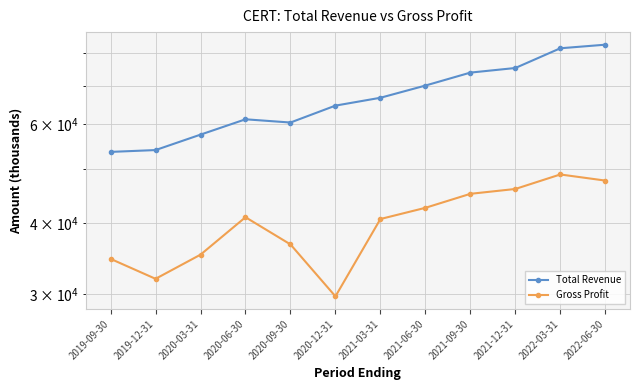

At which category is the sum across all series the highest?

2022-03-31